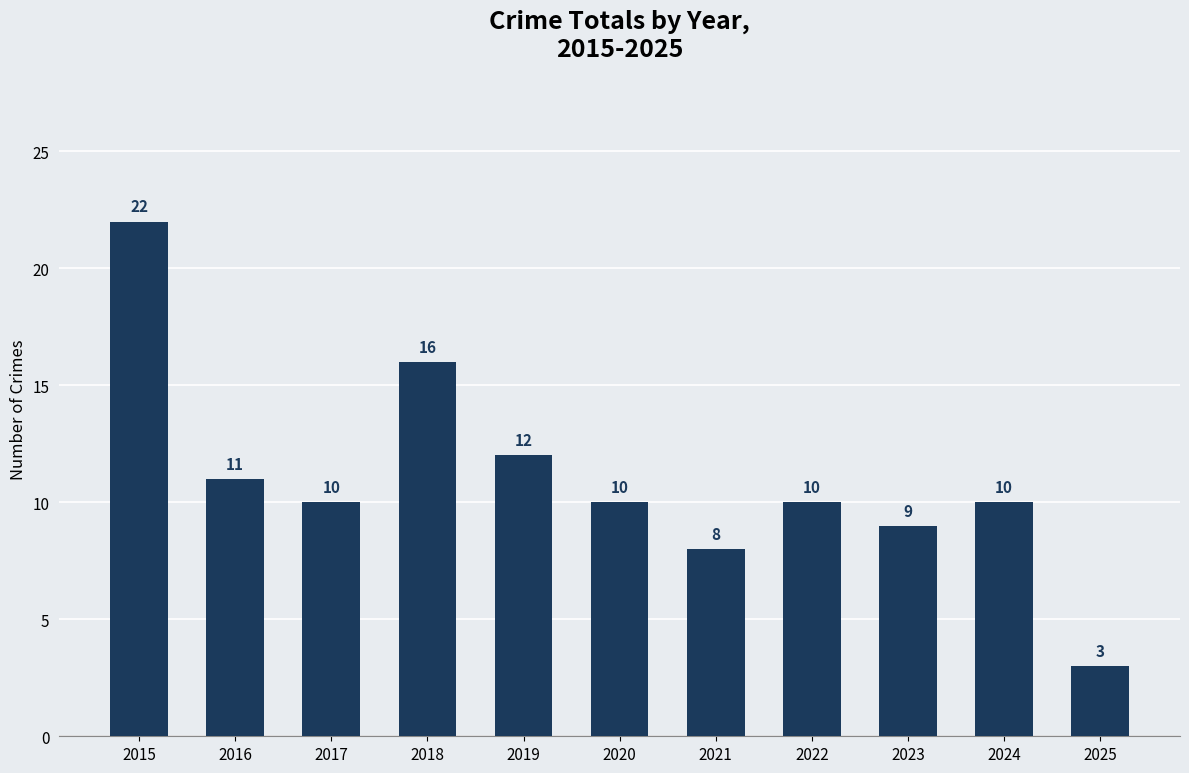

At which label does the data first exceed 10?

2015